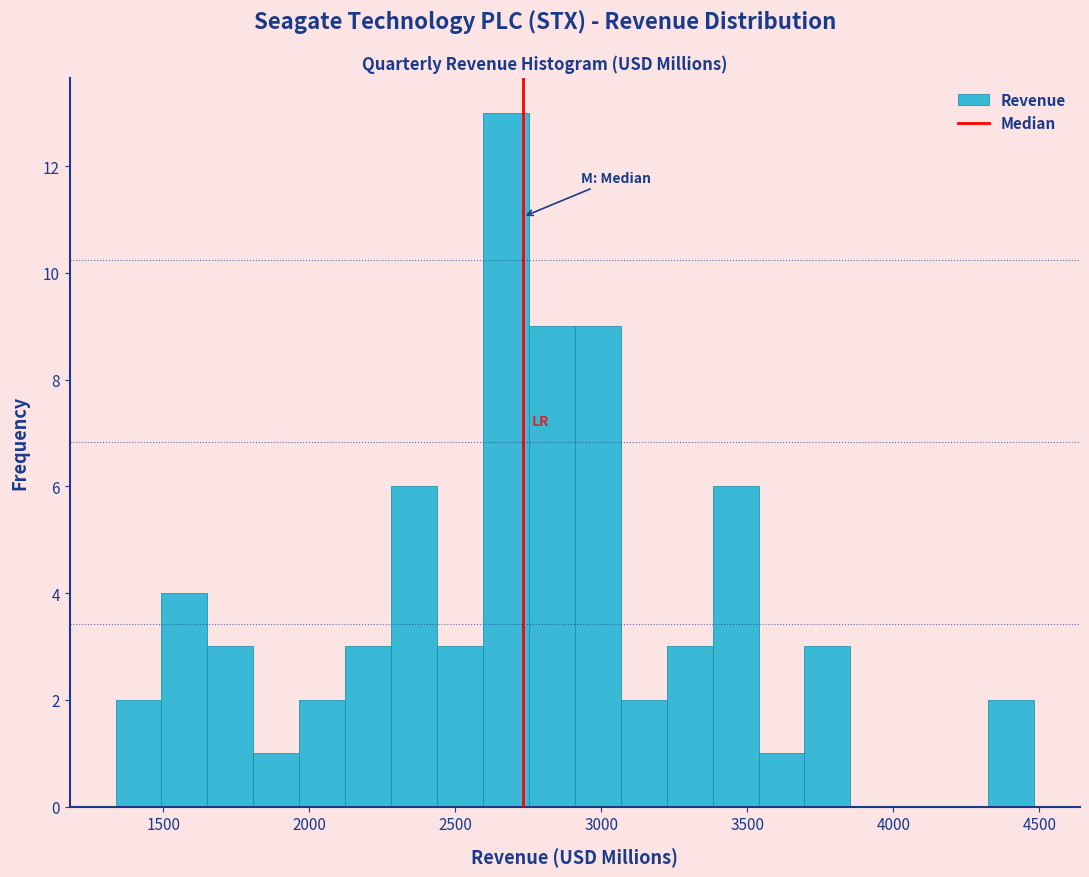

Around what value on the x-axis is the tallest bar? Give the approximate position of its centre, as read against the axis.

2650